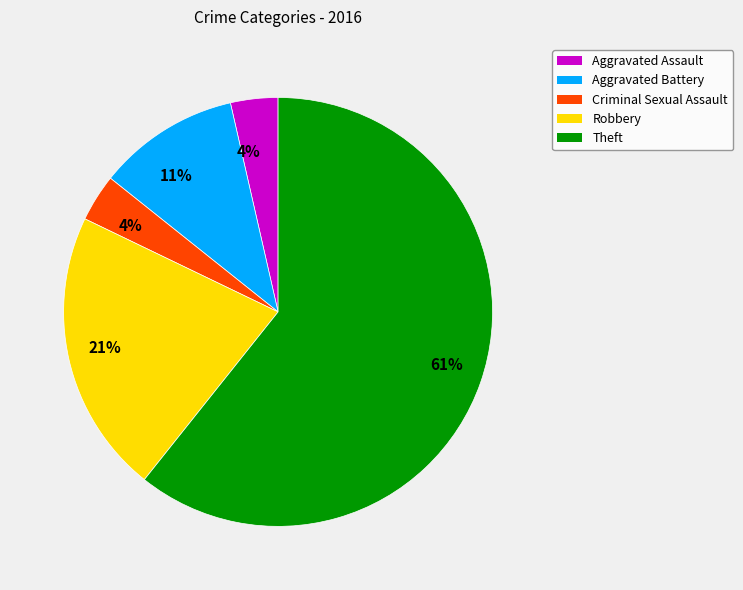

How many slices are in this pie chart?

5